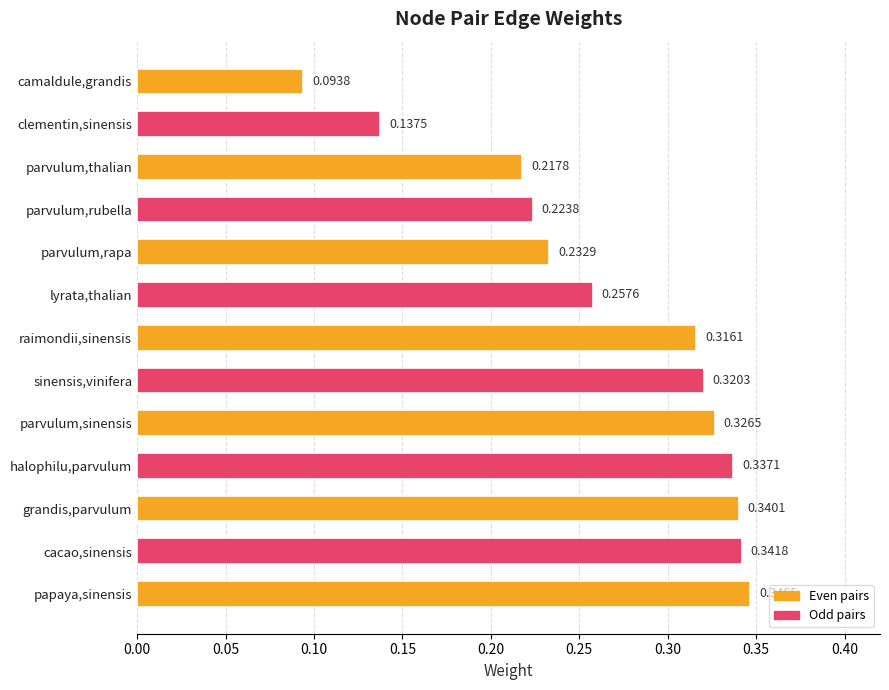

At which label is the value closest to 0?

camaldule,grandis